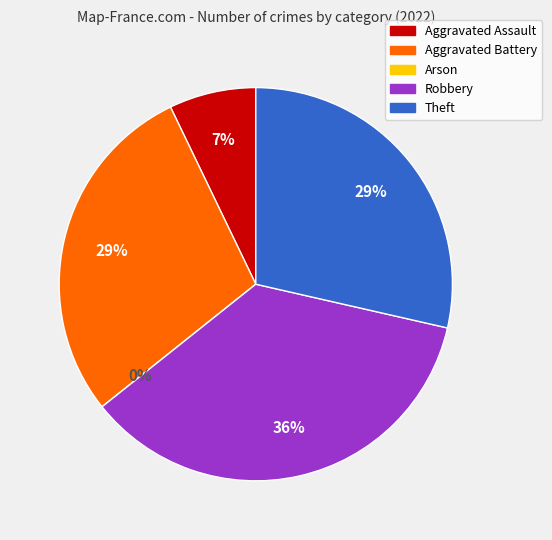

Do Aggravated Assault and Theft together represent more than half of the pie?

No